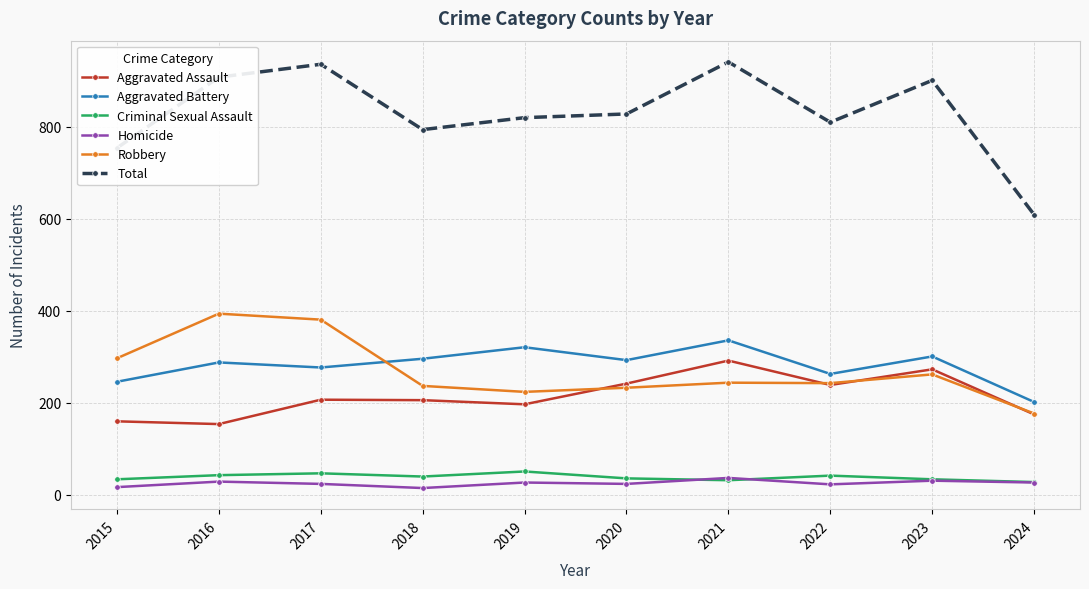

After their last crossing, which series has the higher values: Robbery or Aggravated Battery?

Aggravated Battery